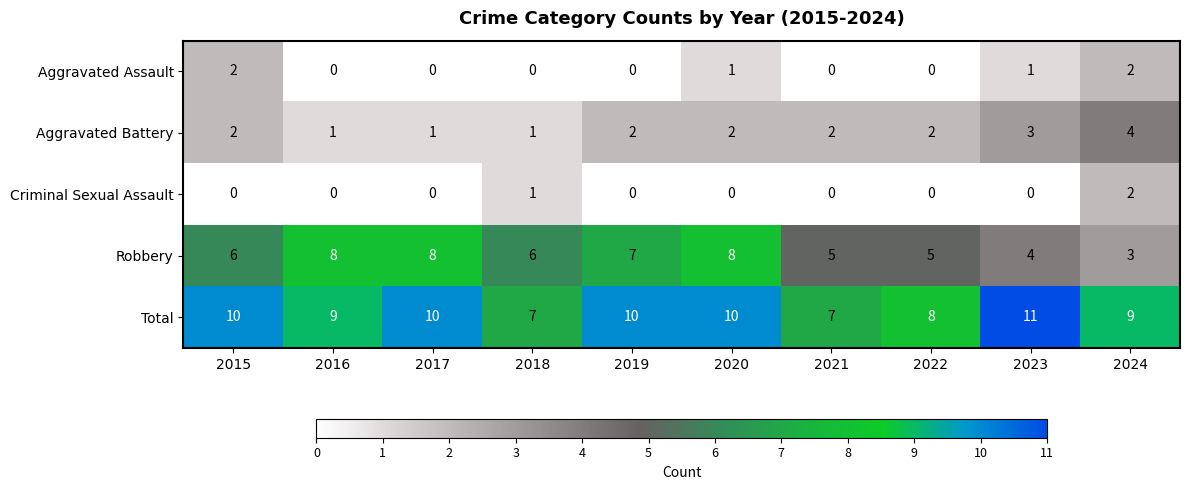

What is the difference between the highest and lowest values at 2019?

10